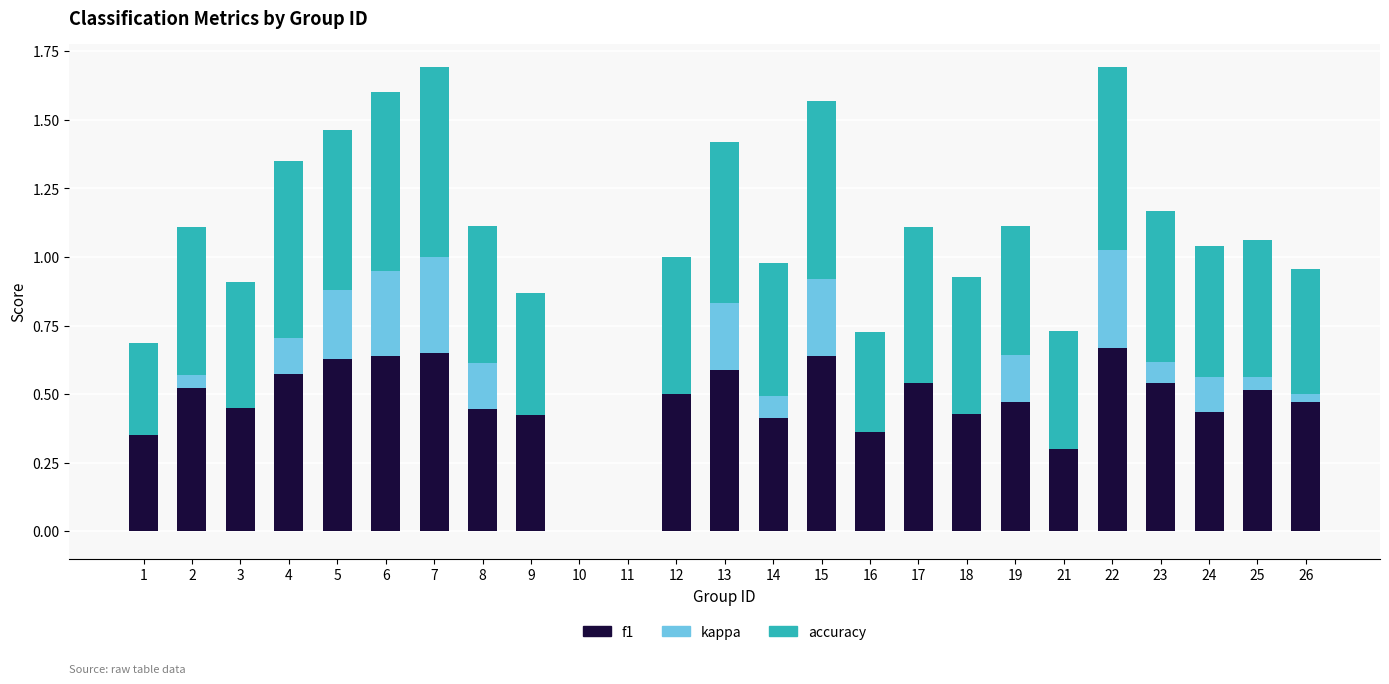

True or false: f1 has a value of 0.5 at 17.

True